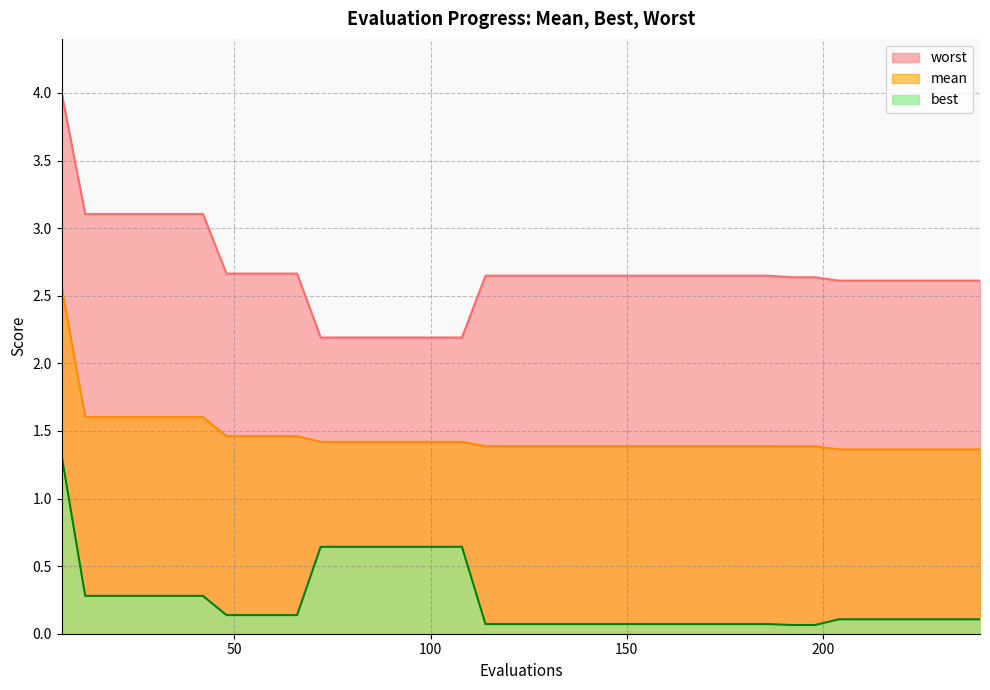

True or false: best has a value of 0.1 at 120.

True